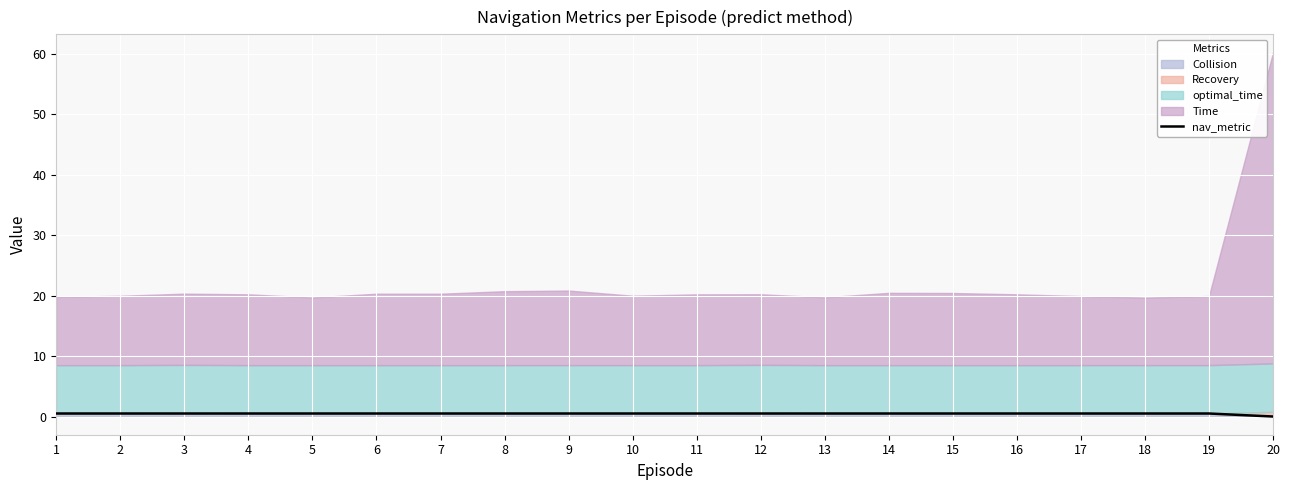

Read the value at 11.

0.5